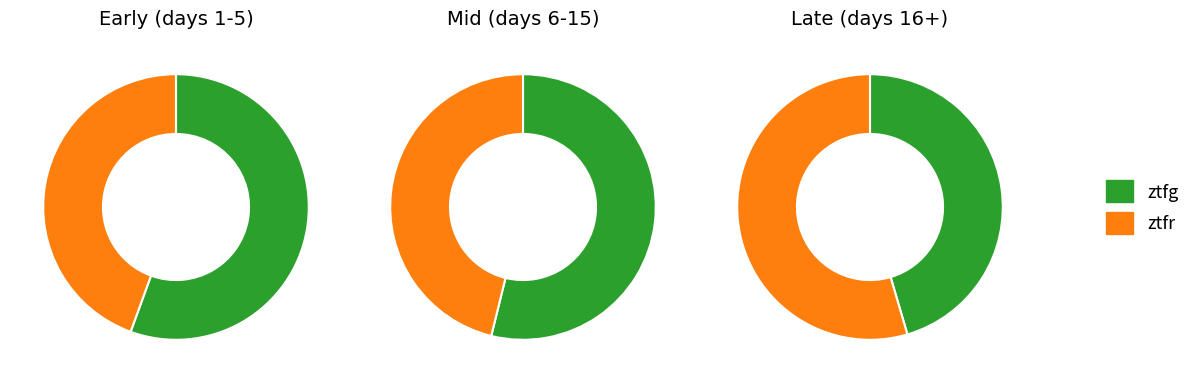

What is the largest slice in the pie chart?

ztfg